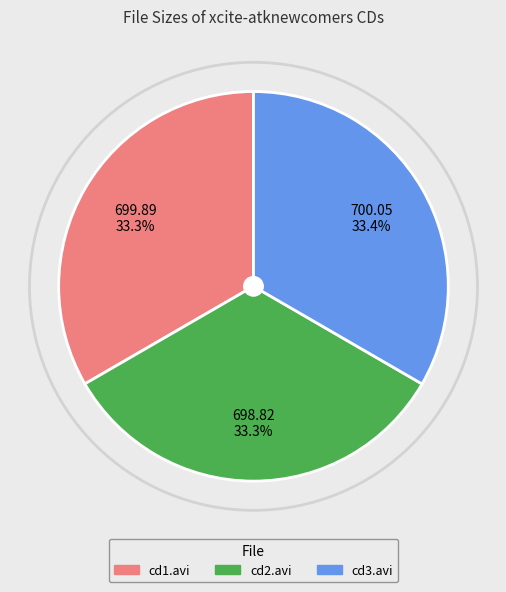

Combined, do cd1.avi and cd2.avi account for over 50%?

Yes